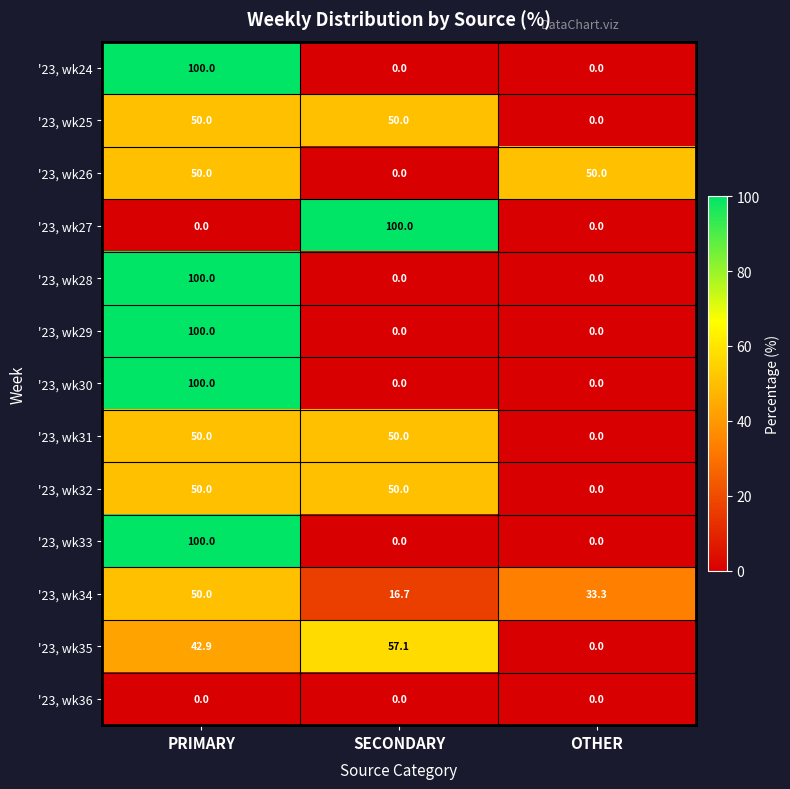

What is the spread (max minus min) of values at OTHER?

50.0